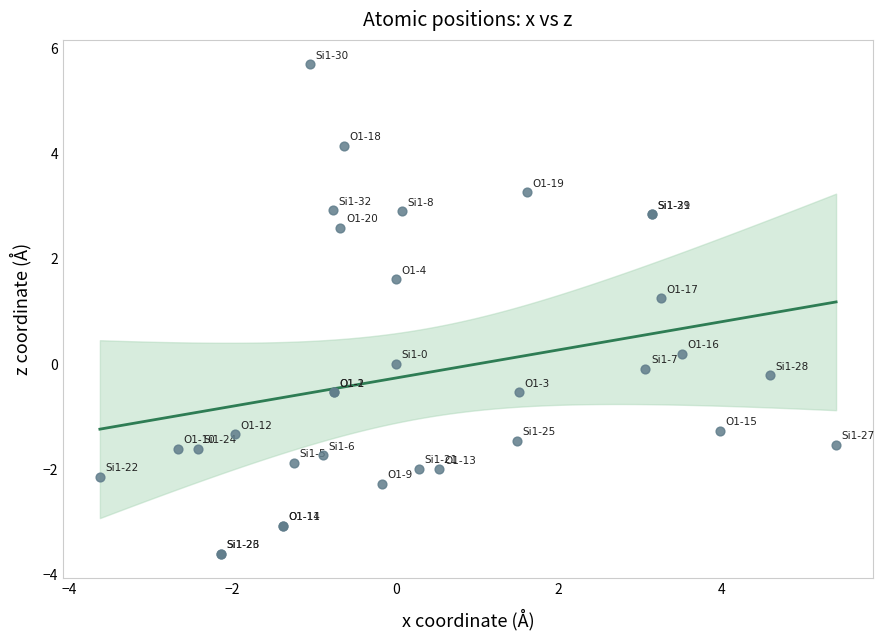

What Y value in the scatter plot is closest to 1?

1.2